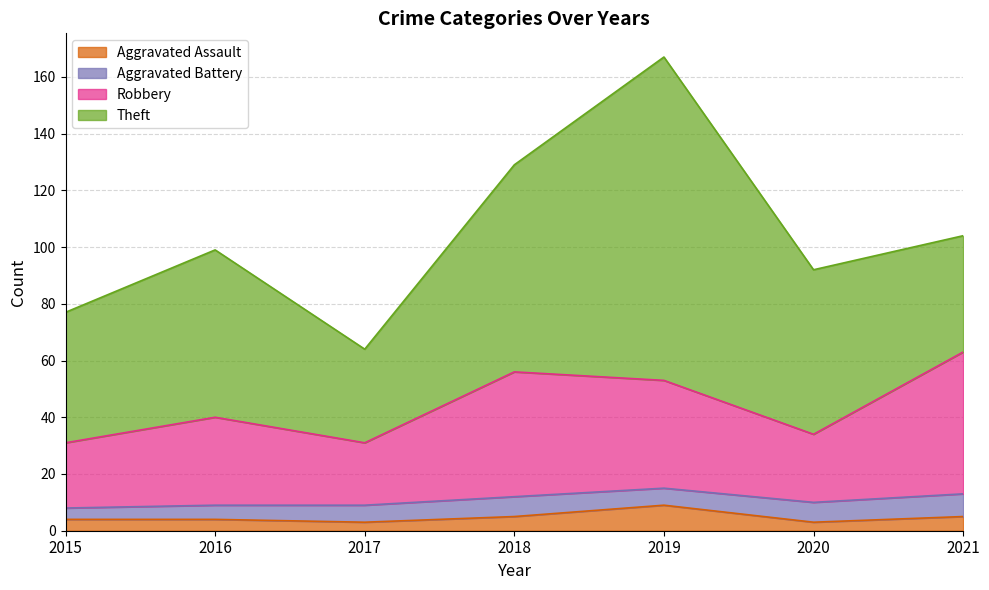

Which category has the lowest value across all series?

2017